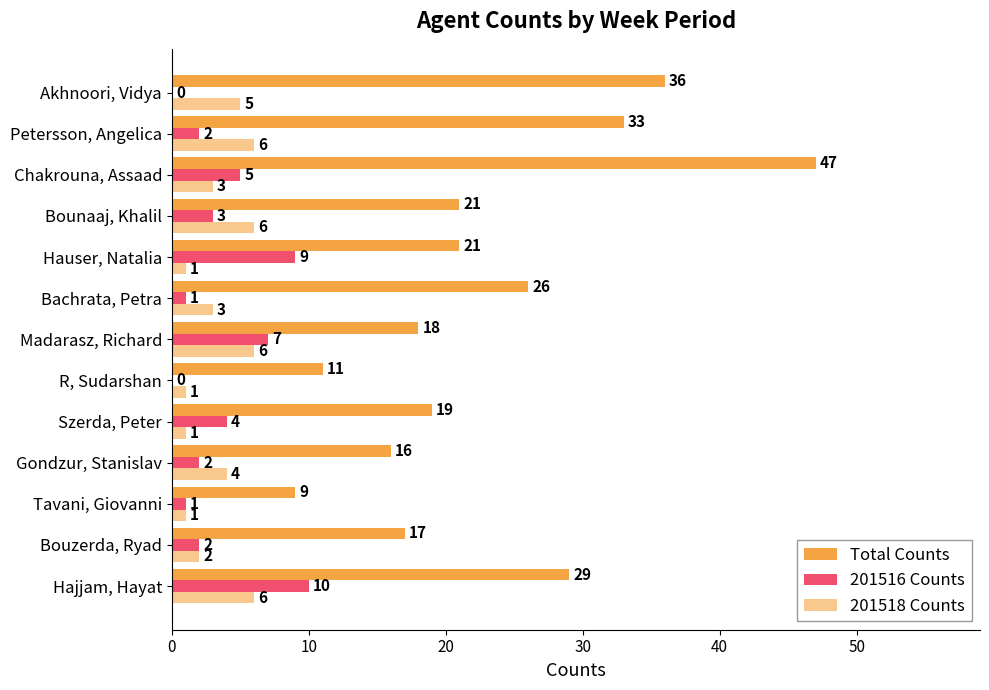

Count the number of categories in the chart.

13